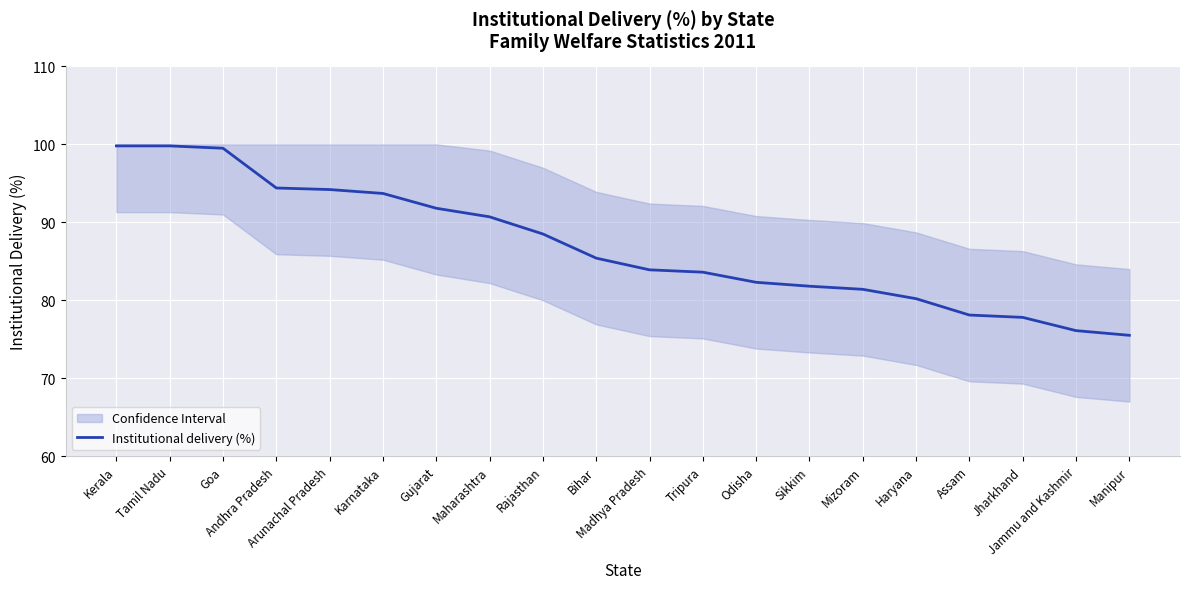

How many data points does each series have?

20